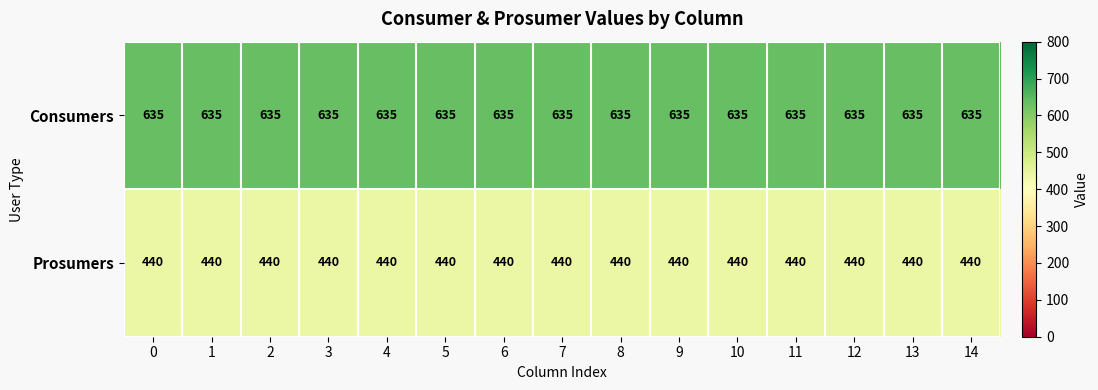

Is it true that Prosumers equals 440 at 5?

True